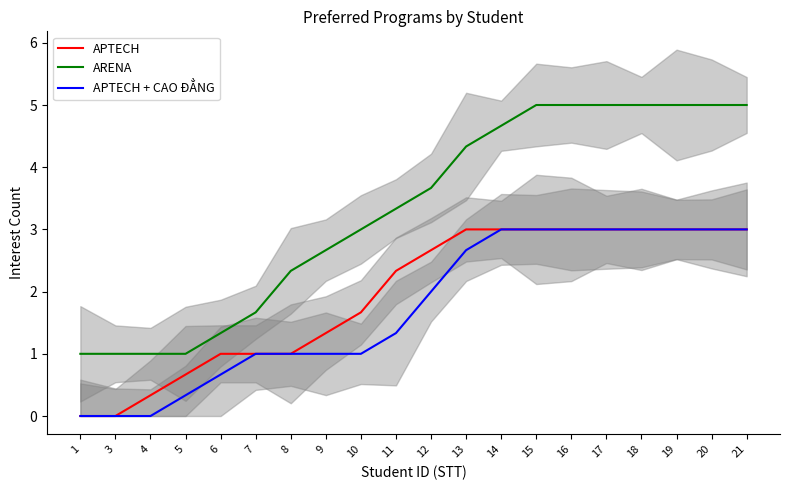

How many lines are shown in the chart?

3